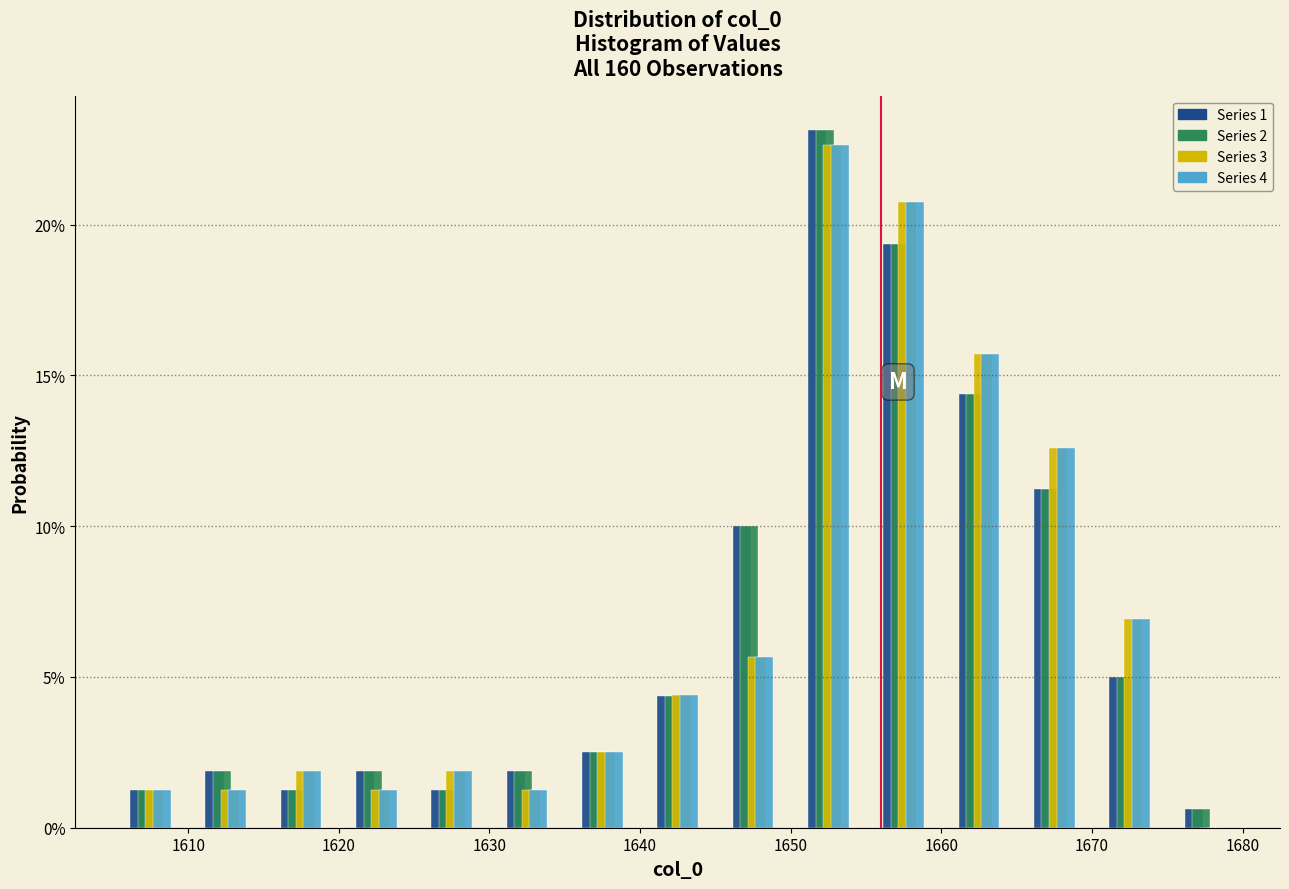

Reading left to right, list every range on the x-axis with the height of the bar of each series over it. The values are not printed on the chart, so give them approximately, as read against the axis.

1605 to 1610: Series 1=1.5	Series 2=1.5	Series 3=1.5	Series 4=1.5
1610 to 1615: Series 1=2.0	Series 2=2.0	Series 3=1.5	Series 4=1.5
1615 to 1620: Series 1=1.5	Series 2=1.5	Series 3=2.0	Series 4=2.0
1620 to 1625: Series 1=2.0	Series 2=2.0	Series 3=1.5	Series 4=1.5
1625 to 1630: Series 1=1.5	Series 2=1.5	Series 3=2.0	Series 4=2.0
1630 to 1635: Series 1=2.0	Series 2=2.0	Series 3=1.5	Series 4=1.5
1635 to 1640: Series 1=2.5	Series 2=2.5	Series 3=2.5	Series 4=2.5
1640 to 1645: Series 1=4.5	Series 2=4.5	Series 3=4.5	Series 4=4.5
1645 to 1650: Series 1=10.0	Series 2=10.0	Series 3=5.5	Series 4=5.5
1650 to 1655: Series 1=23.0	Series 2=23.0	Series 3=22.5	Series 4=22.5
1655 to 1660: Series 1=19.5	Series 2=19.5	Series 3=21.0	Series 4=21.0
1660 to 1665: Series 1=14.5	Series 2=14.5	Series 3=15.5	Series 4=15.5
1665 to 1670: Series 1=11.5	Series 2=11.5	Series 3=12.5	Series 4=12.5
1670 to 1675: Series 1=5.0	Series 2=5.0	Series 3=7.0	Series 4=7.0
1675 to 1680: Series 1=0.5	Series 2=0.5	Series 3=0	Series 4=0